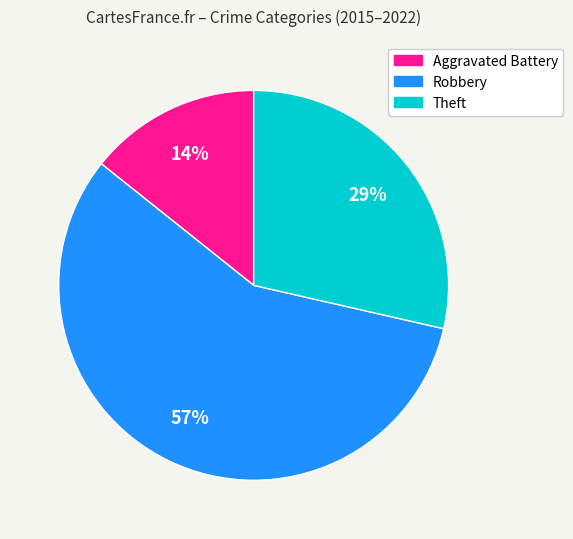

Which category has the biggest portion of the pie?

Robbery